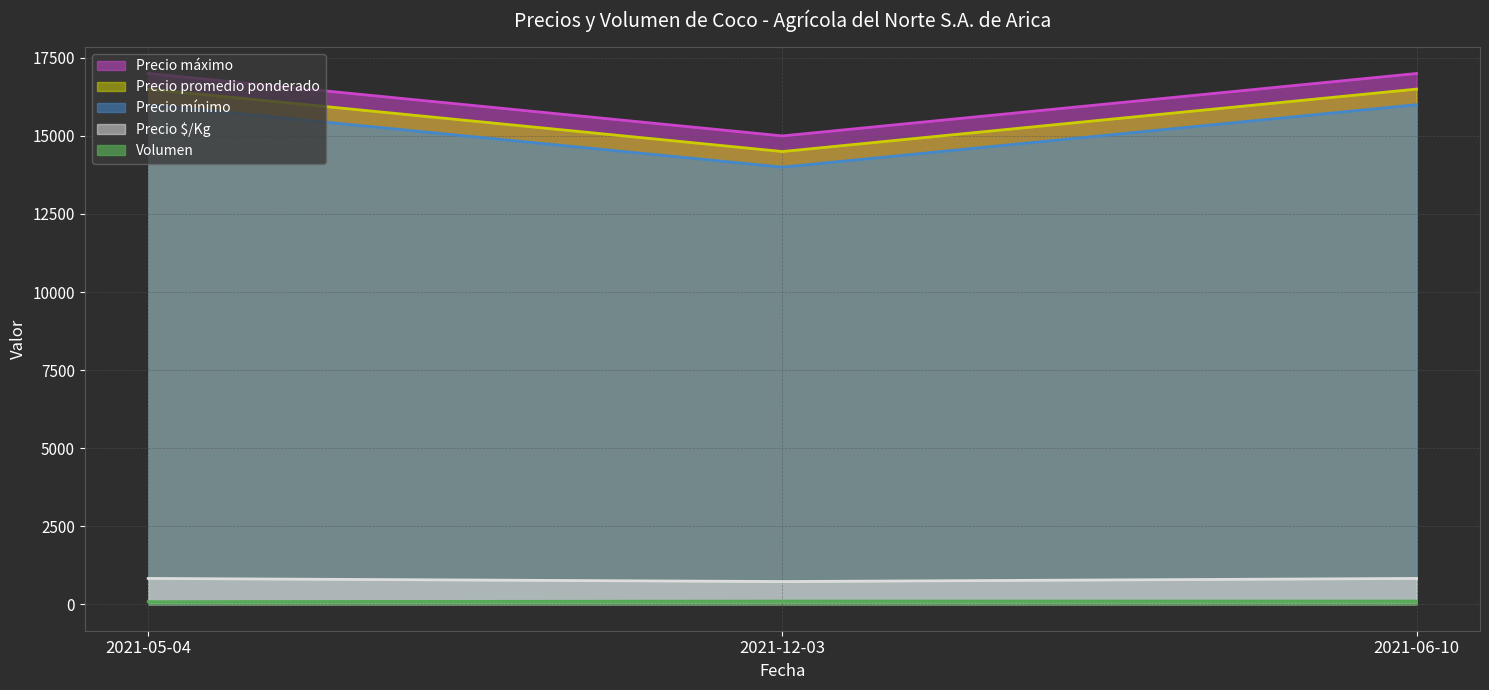

Which series changed the most between 2021-06-10 and 2021-12-03?

Precio mínimo